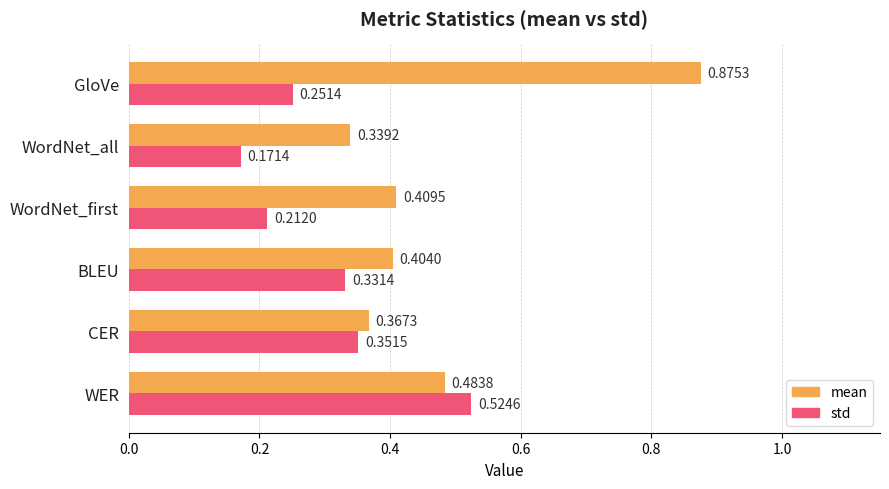

What is the total value across all series at GloVe?

1.1